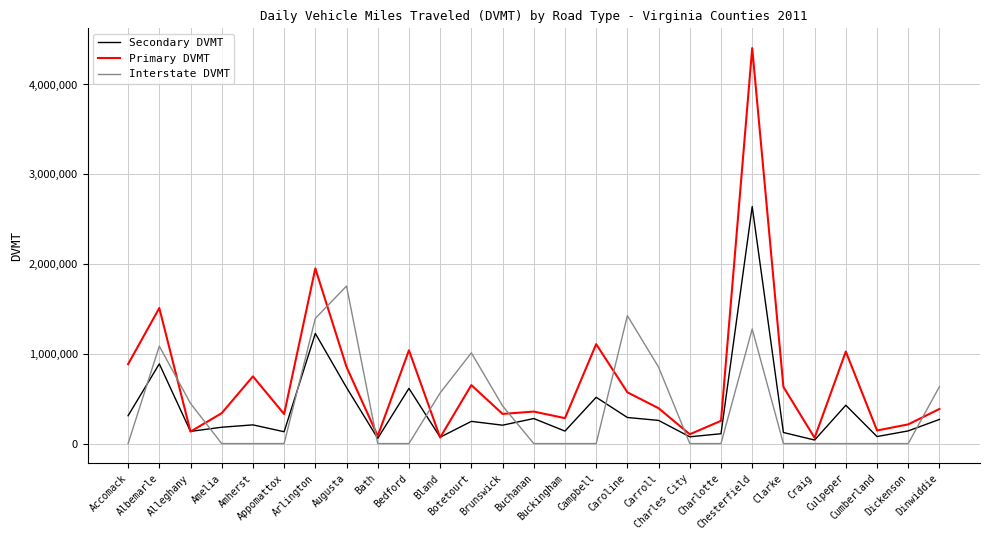

Rank the series by their maximum value, from lowest to highest.

Interstate DVMT, Secondary DVMT, Primary DVMT